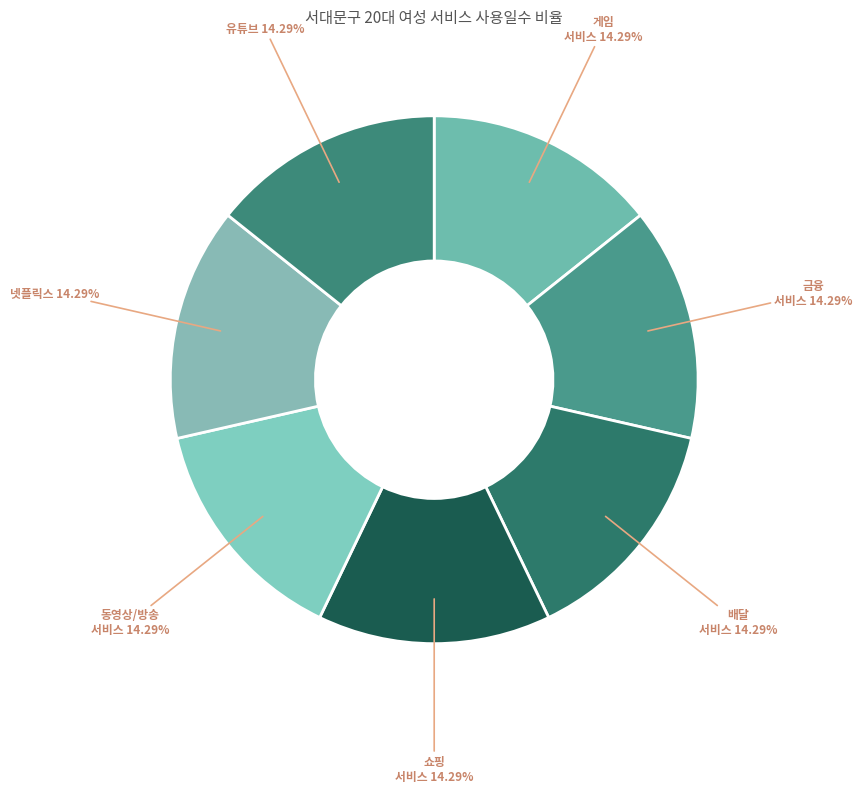

How many segments does this pie chart have?

7